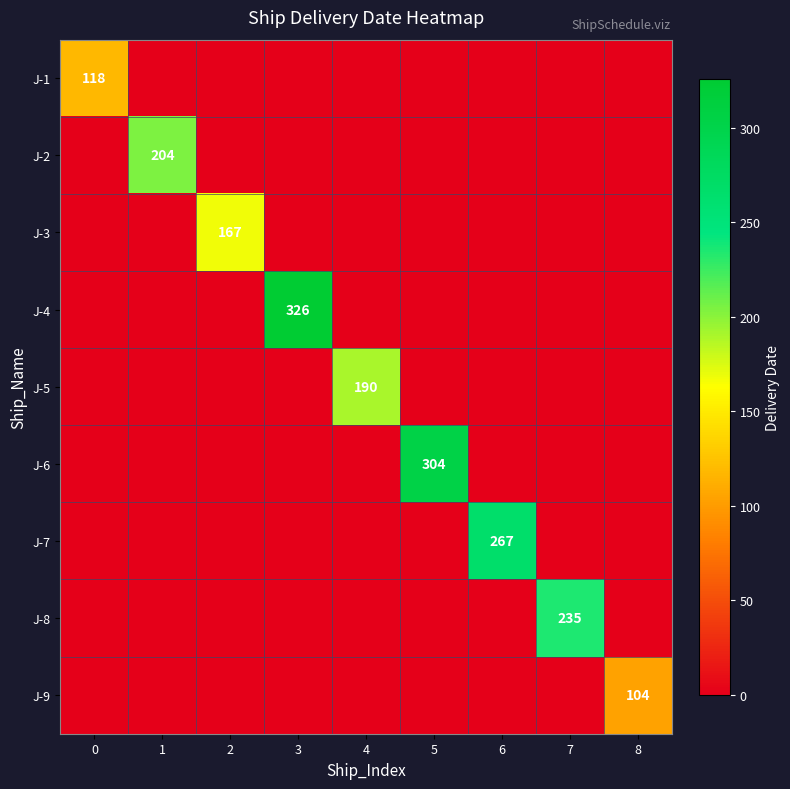

Is the value of J-7 at 3 greater than the value of J-1 at 2?

No